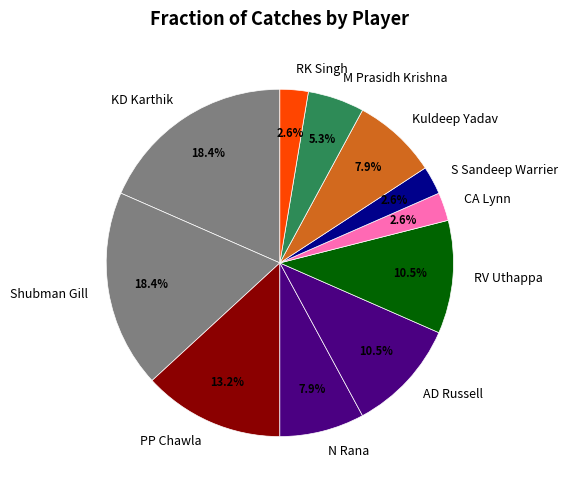

What percentage is the N Rana slice, to the nearest percent?

8%